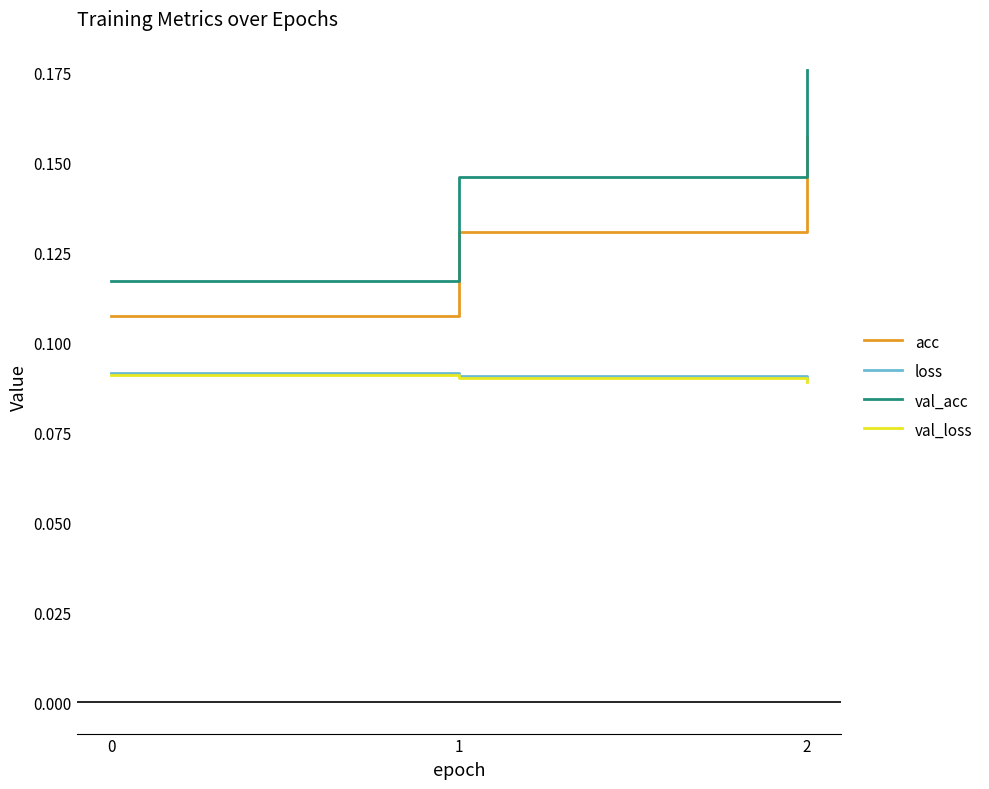

Rank the categories by acc value from lowest to highest.

0, 1, 2